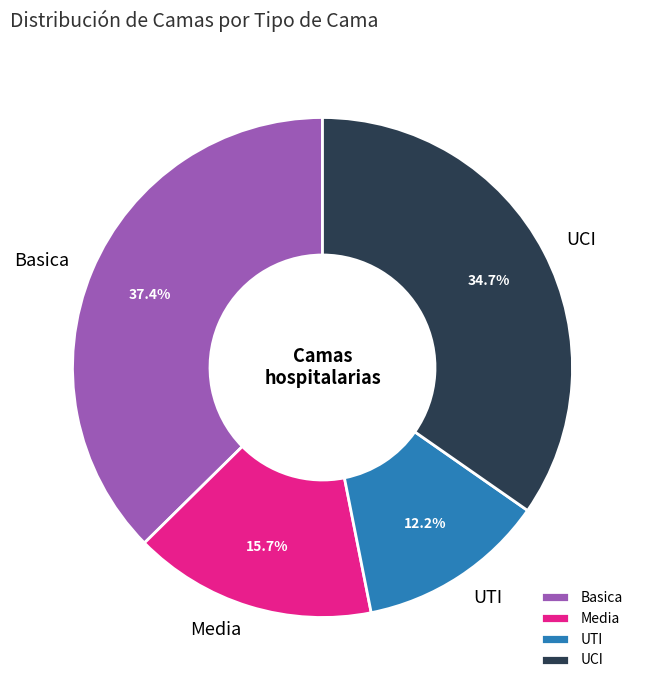

What percentage do Media and UCI together represent?

50.4%